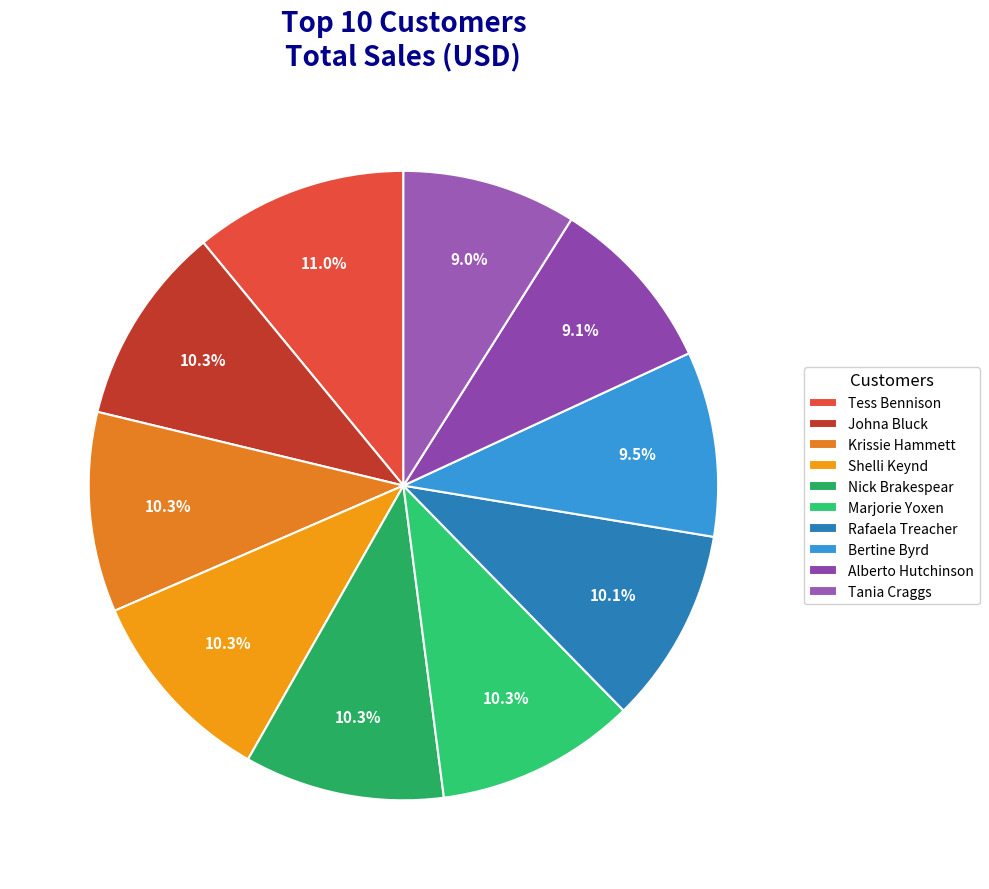

Rank the categories by value from lowest to highest.

Tania Craggs, Alberto Hutchinson, Bertine Byrd, Rafaela Treacher, Johna Bluck, Krissie Hammett, Shelli Keynd, Nick Brakespear, Marjorie Yoxen, Tess Bennison